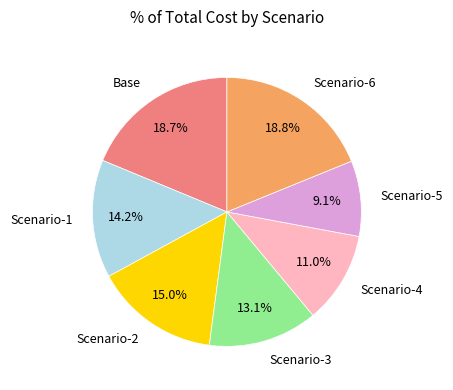

Is there any slice that represents more than half of the pie?

No